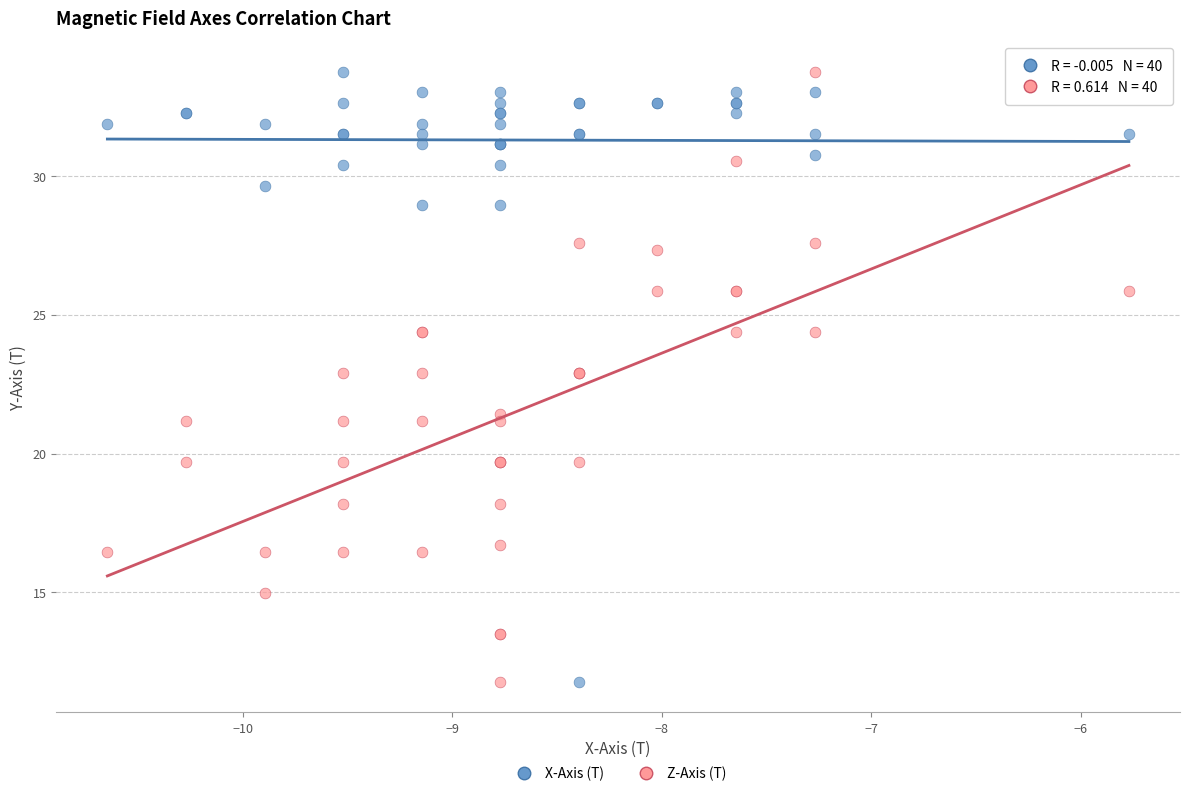

Across all series, what Y value is closest to 22?

21.4